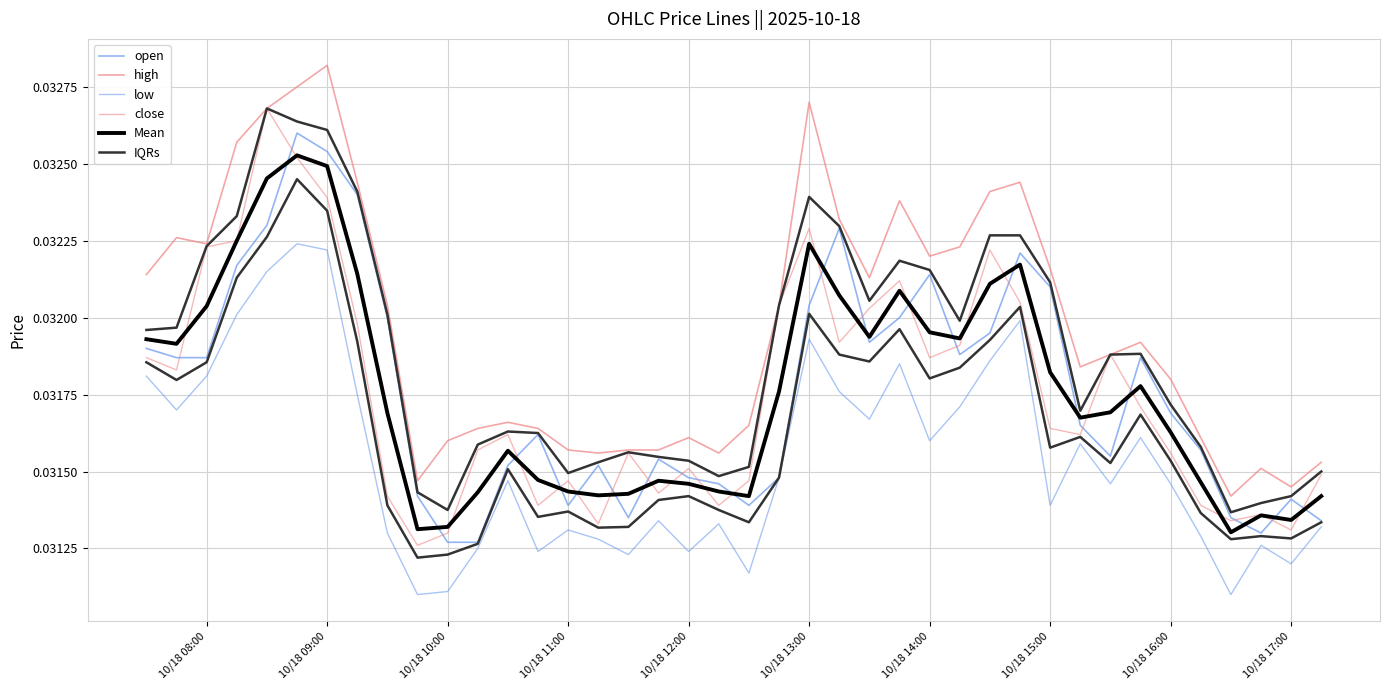

True or false: open and low intersect in this chart.

False